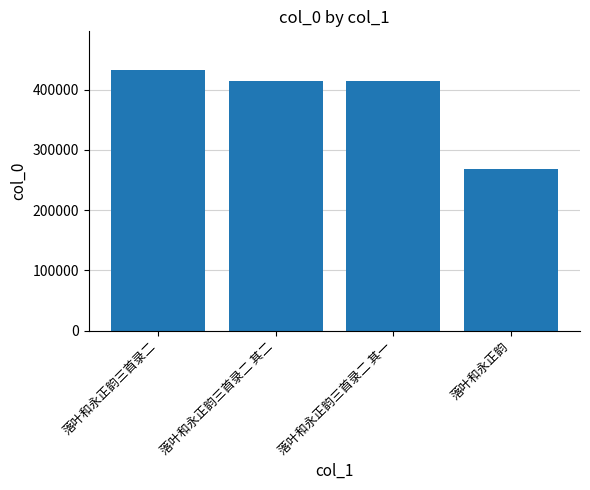

What is the change in value from 落叶和永正韵三首录二 其二 to 落叶和永正韵?

-146246